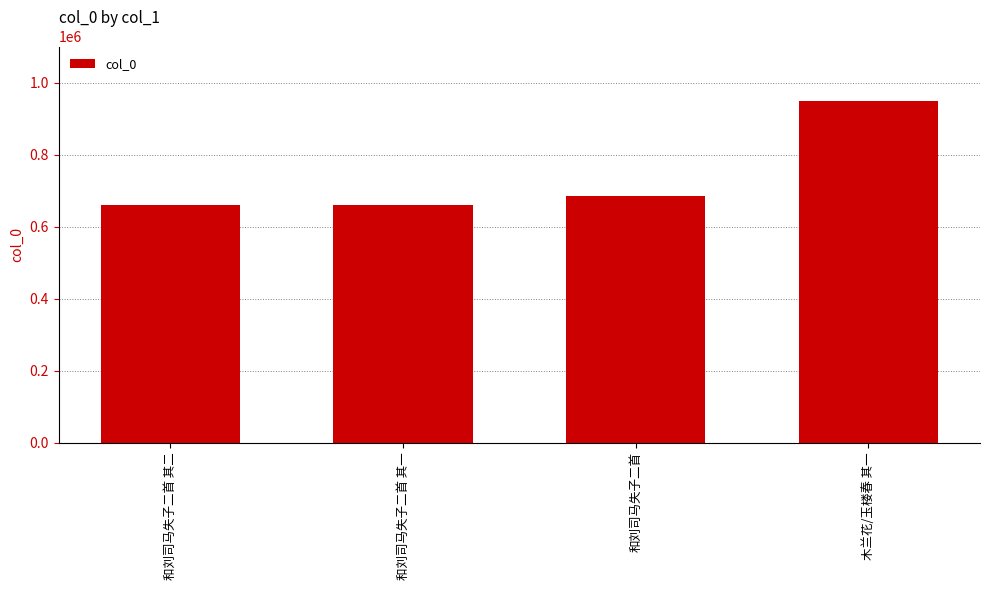

Which has a higher value, 木兰花/玉楼春 其一 or 和刘司马失子二首?

木兰花/玉楼春 其一